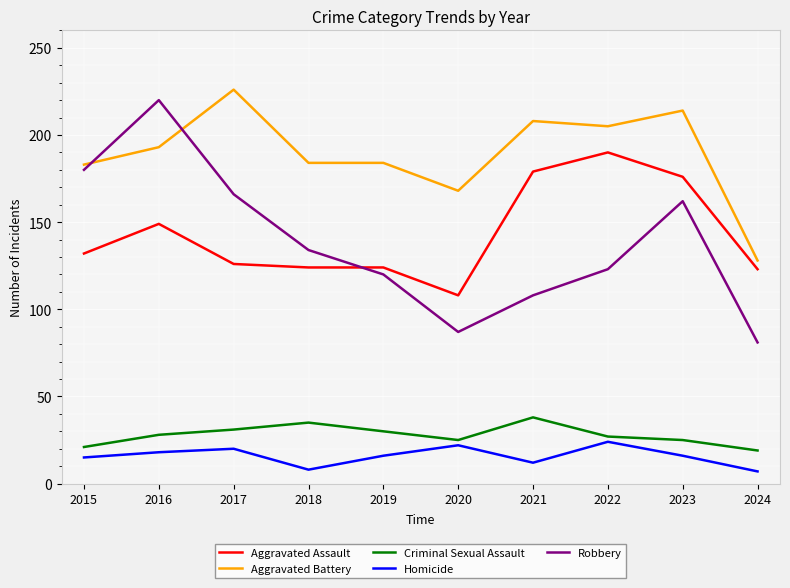

What are all the series names shown in the legend?

Aggravated Assault, Aggravated Battery, Criminal Sexual Assault, Homicide, Robbery